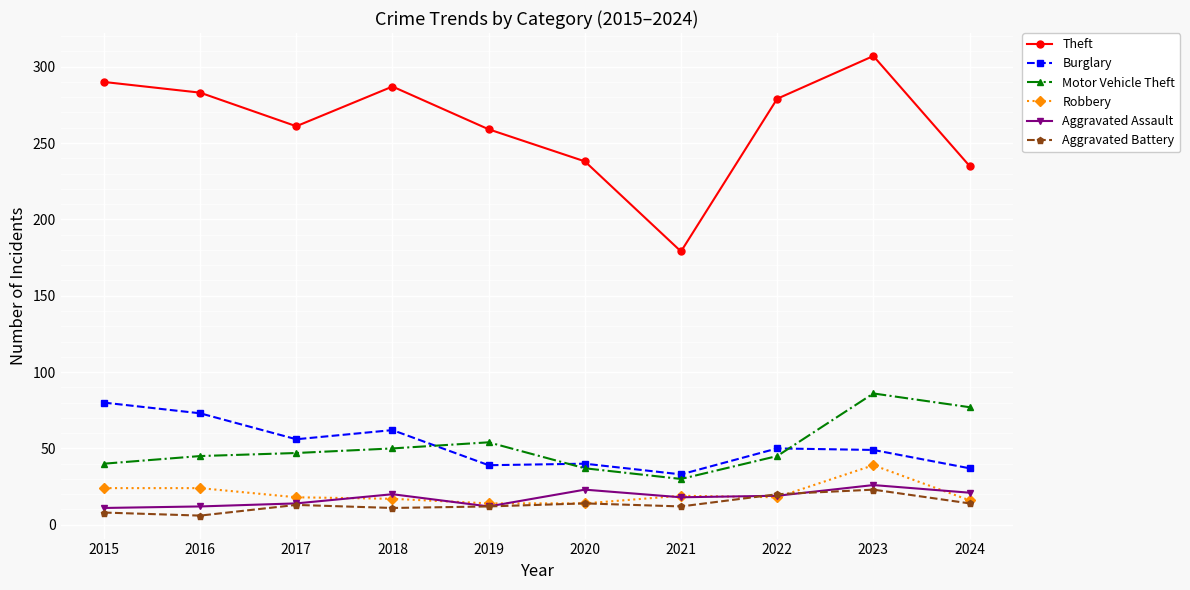

What value does the Aggravated Battery series have at 2023, to the nearest 5?

25